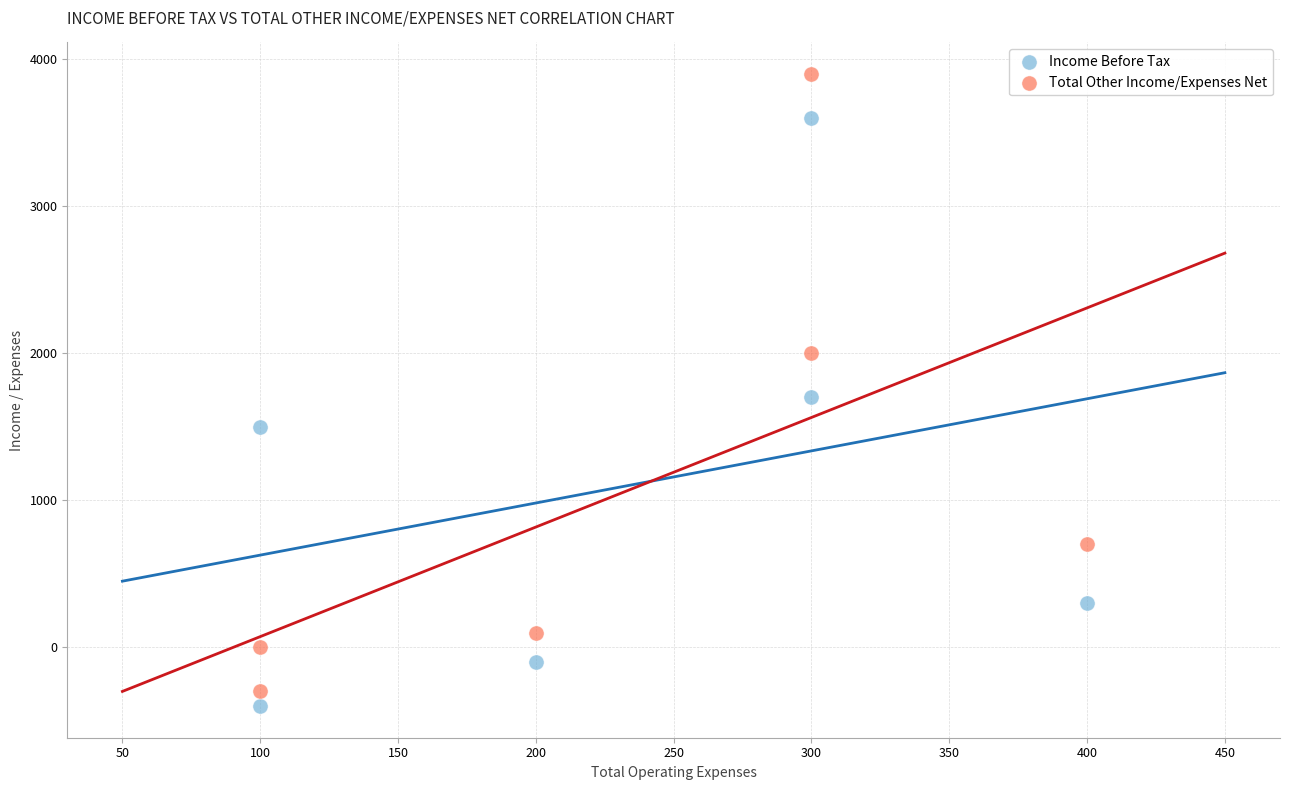

Which series has the widest spread of Y values?

Total Other Income/Expenses Net